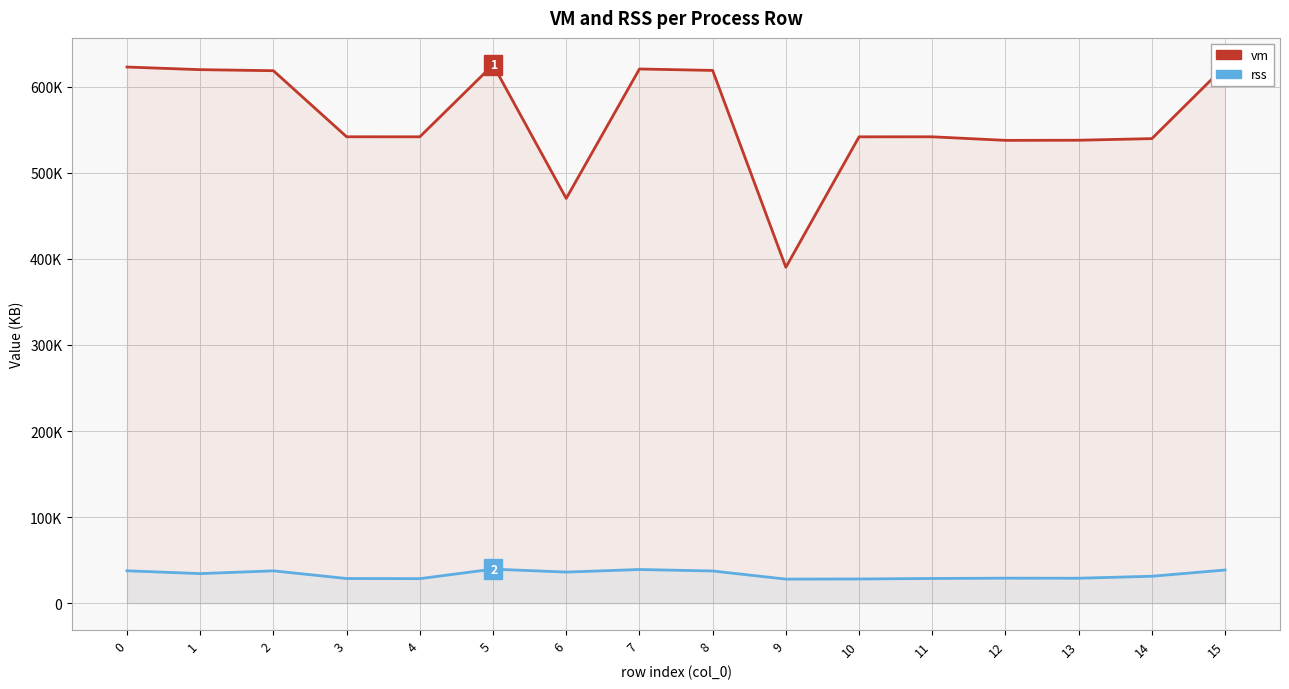

What is the total value across all series at 7?

659852